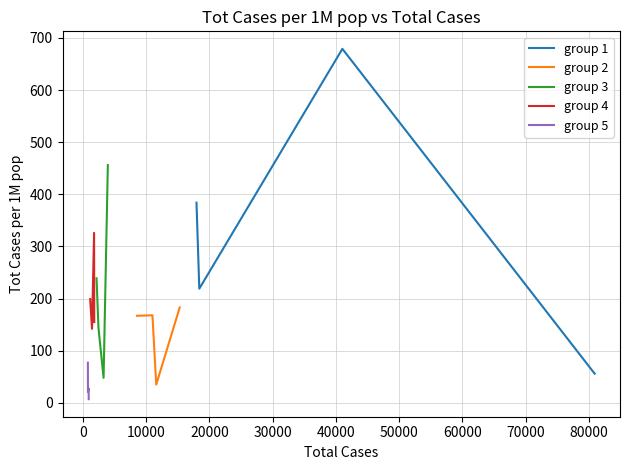

What is the minimum value shown in the chart?

7